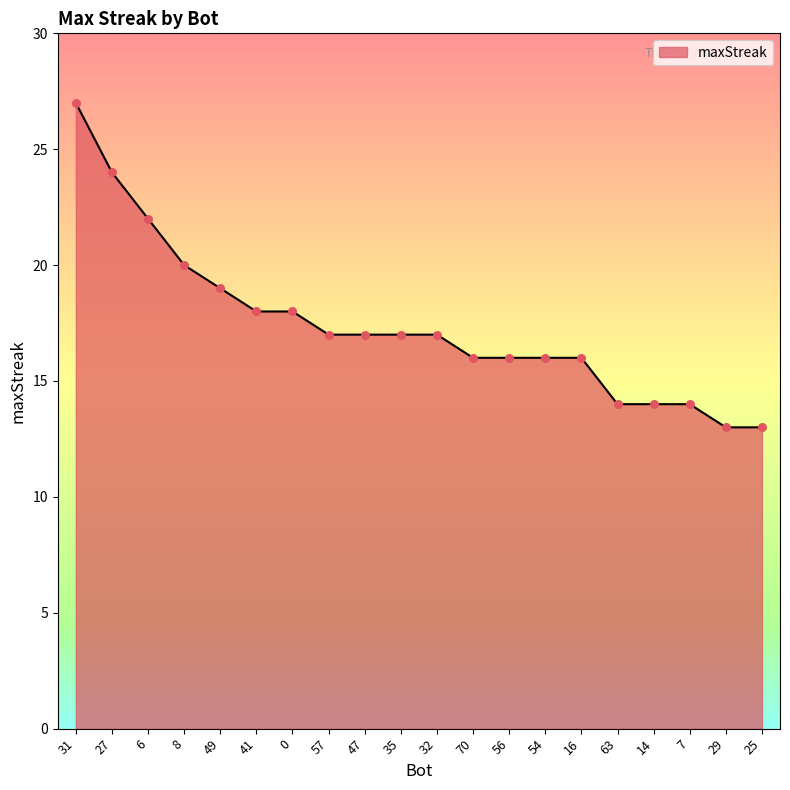

What is the change in value from 0 to 32?

-1